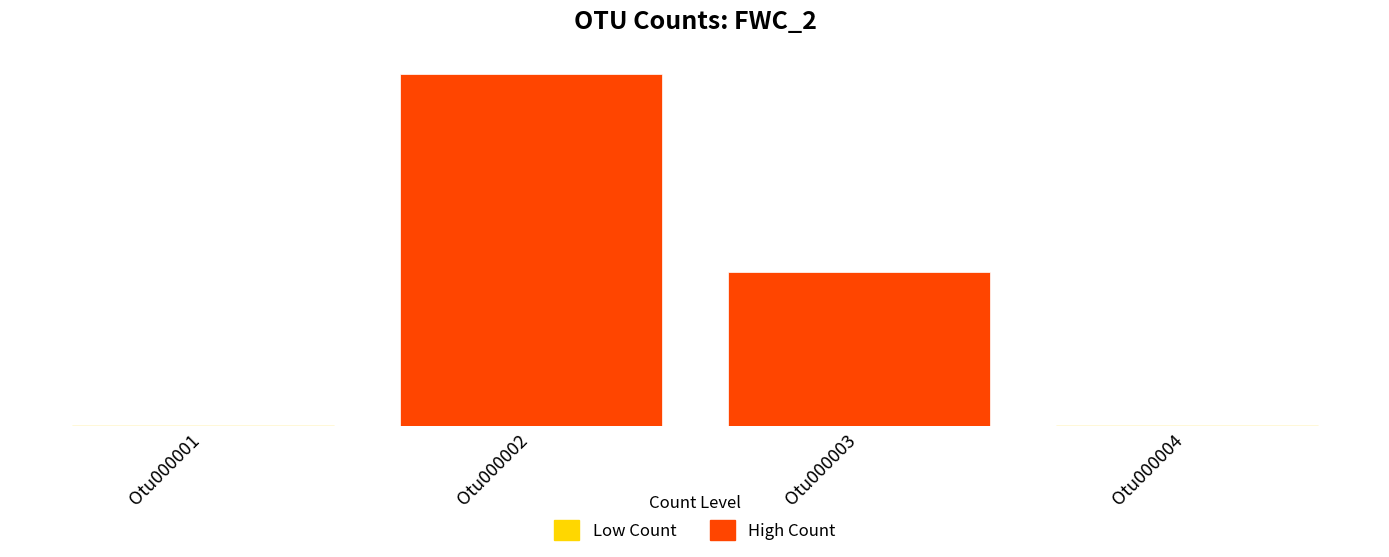

Are the bars horizontal?

No